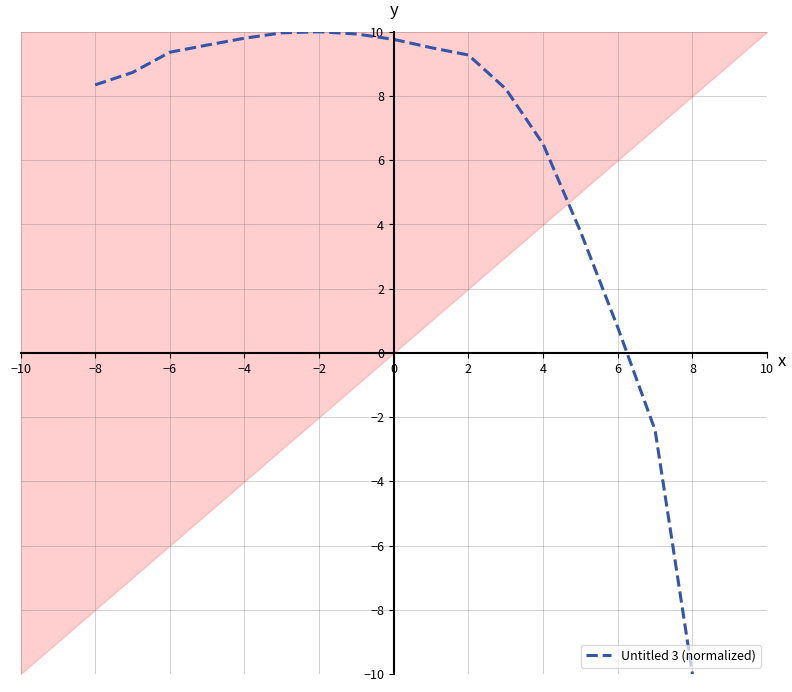

What is the greatest value displayed?

10.0